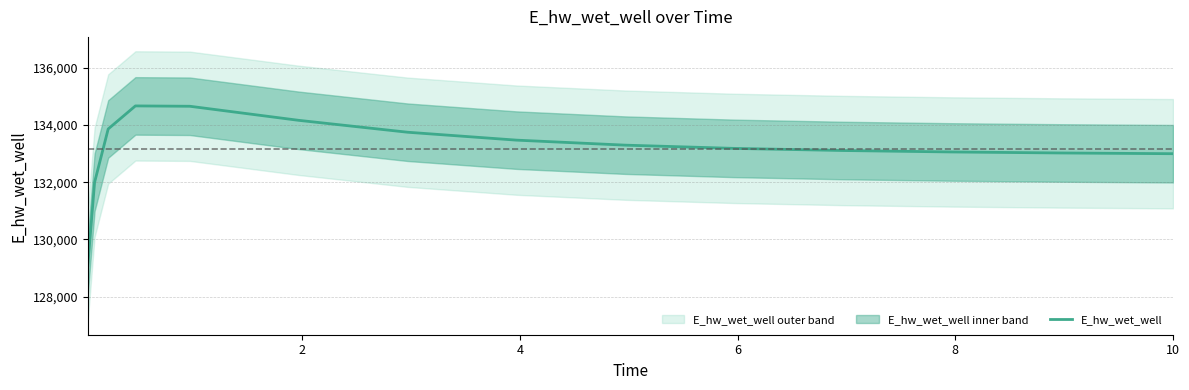

What is the minimum value for E_hw_wet_well?

129084.4